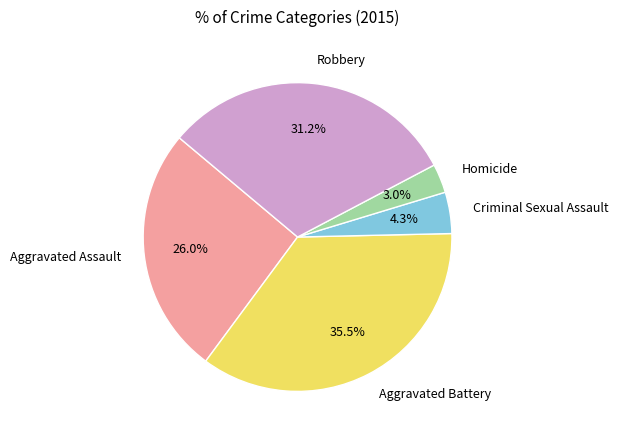

Count the number of slices in the pie.

5